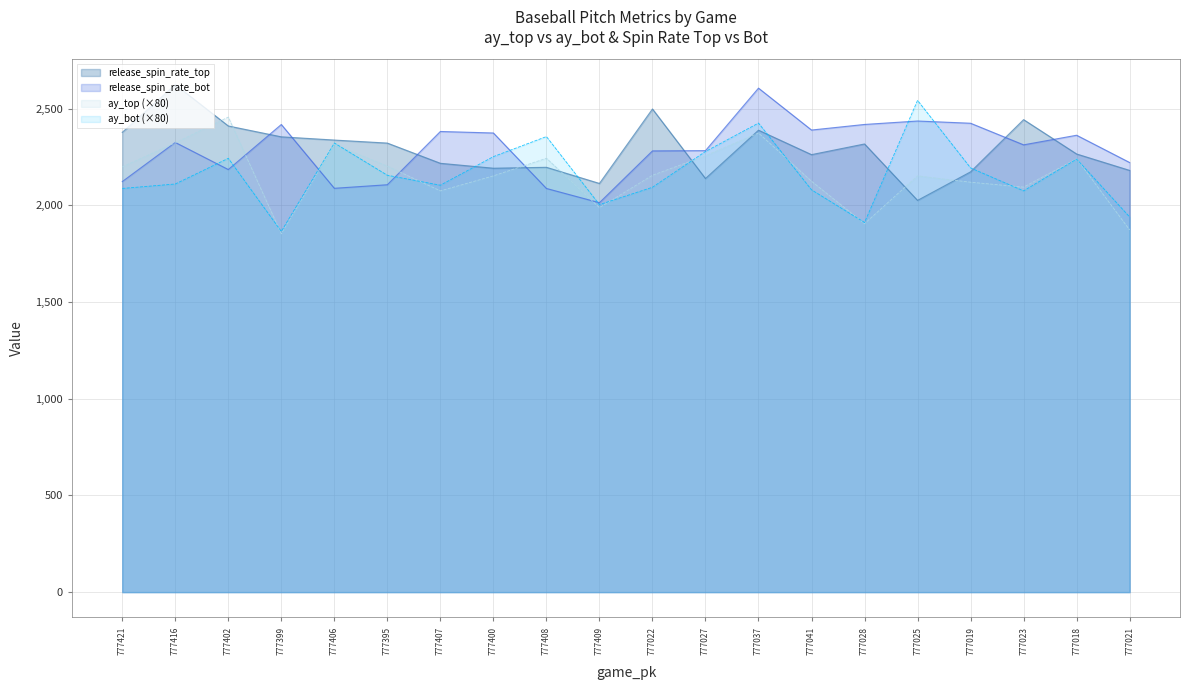

What is the spread (max minus min) of values at 777421?

290.0